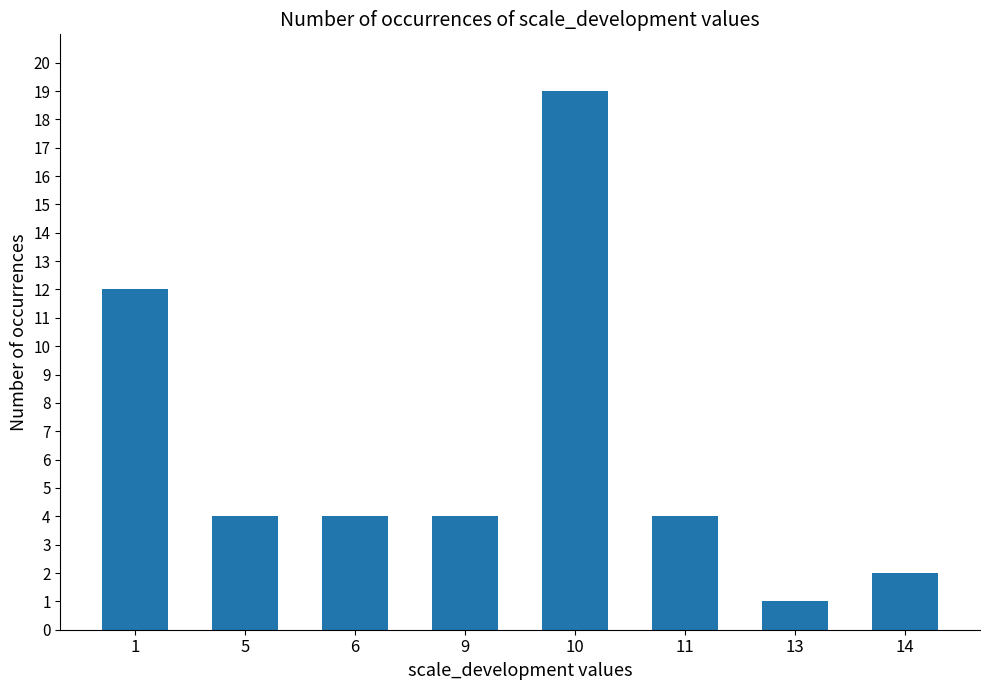

Reading left to right, what are all the values shown in this chart?

12	4	4	4	19	4	1	2